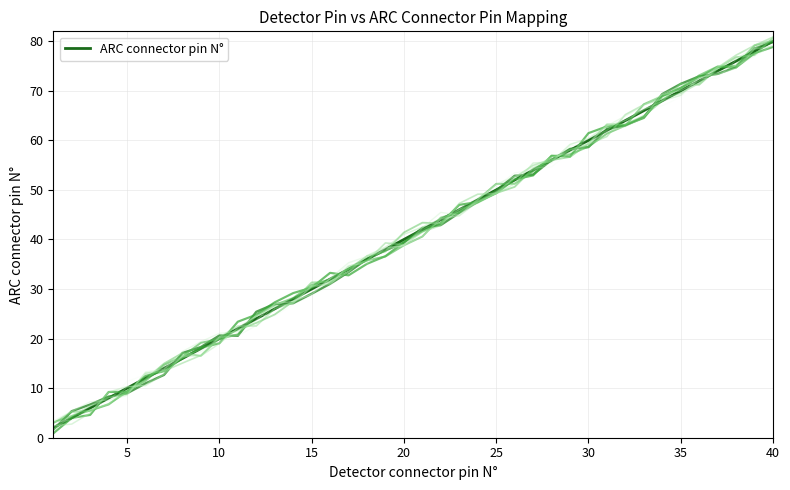

Which category has the highest value in the ARC connector pin N° series?

40